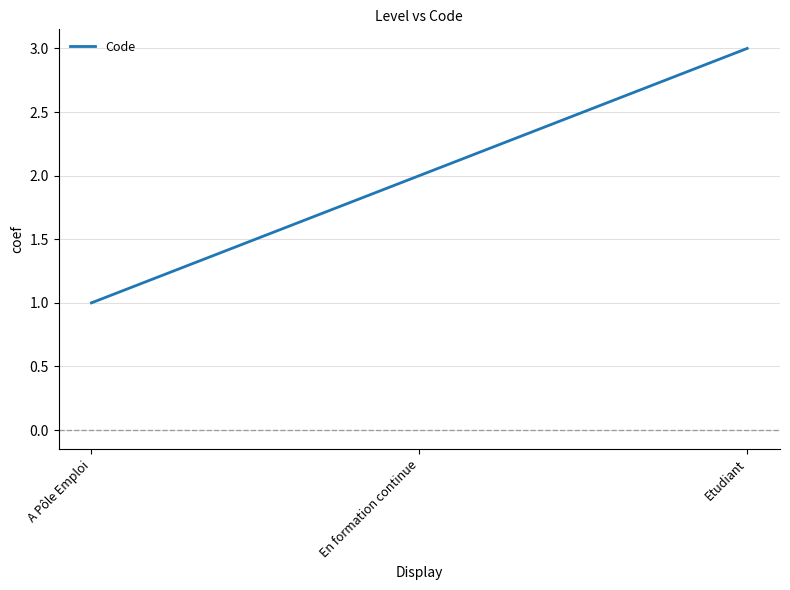

What is the difference between the values at Etudiant and En formation continue?

1